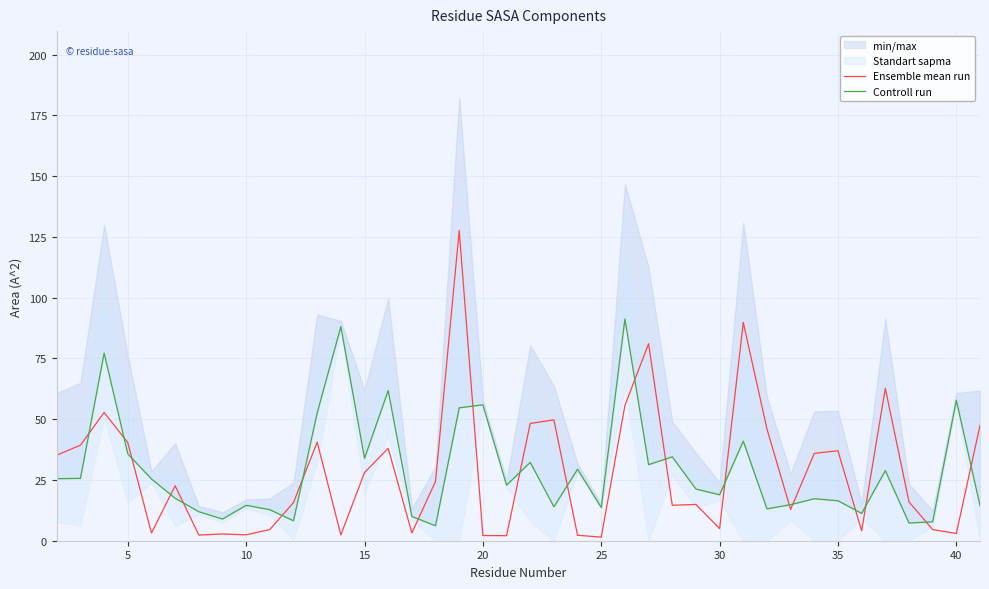

Which series has the widest spread of values?

Ensemble mean run